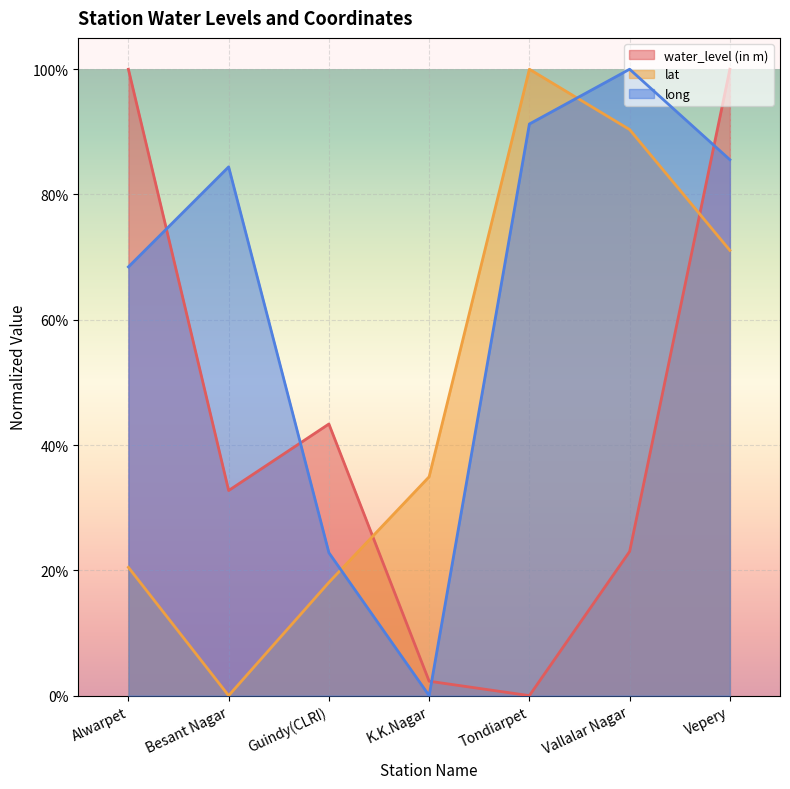

Which series has the largest total across all categories?

long